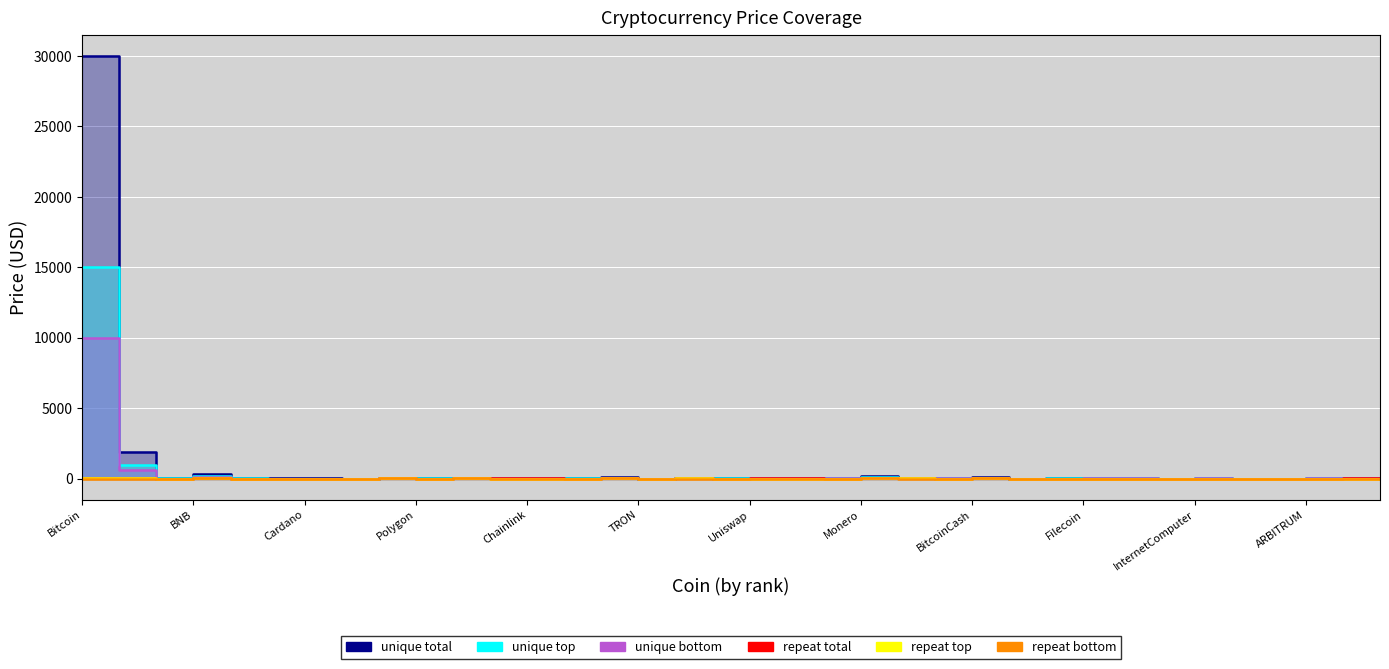

Reading left to right, what are all the values shown in this chart?

unique total: Bitcoin=29996.3	Ethereum=1867.8	TetherUSD=1.0	BNB=317.9	USDC=1.0	XRP=0.5	Cardano=0.4	Dogecoin=0.1	OKB=42.0	Polygon=1.1	Solana=22.6	Polkadot=6.3	Chainlink=7.1	BinanceUSD=1.0	Litecoin=91.5	TRON=0.1	Avalanche=17.8	Dai=1.0	Uniswap=5.8	Cosmos=11.0	Toncoin=2.2	Monero=160.7	EthereumClassic=20.8	LidoDAOToken=2.2	BitcoinCash=126.2	Stellar=0.1	ImmutableX=1.0	Filecoin=5.9	HuobiToken=3.7	VeChain=0.0	InternetComputer=5.2	Hedera=0.1	Algorand=0.2	ARBITRUM=1.2	FraxShare=8.5	TrustWalletToken=1.2
unique top: Bitcoin=14998.1	Ethereum=933.9	TetherUSD=0.5	BNB=158.9	USDC=0.5	XRP=0.3	Cardano=0.2	Dogecoin=0.0	OKB=21.0	Polygon=0.5	Solana=11.3	Polkadot=3.1	Chainlink=3.6	BinanceUSD=0.5	Litecoin=45.8	TRON=0.0	Avalanche=8.9	Dai=0.5	Uniswap=2.9	Cosmos=5.5	Toncoin=1.1	Monero=80.4	EthereumClassic=10.4	LidoDAOToken=1.1	BitcoinCash=63.1	Stellar=0.1	ImmutableX=0.5	Filecoin=2.9	HuobiToken=1.9	VeChain=0.0	InternetComputer=2.6	Hedera=0.0	Algorand=0.1	ARBITRUM=0.6	FraxShare=4.2	TrustWalletToken=0.6
unique bottom: Bitcoin=9998.1	Ethereum=622.6	TetherUSD=0.3	BNB=106.0	USDC=0.3	XRP=0.2	Cardano=0.1	Dogecoin=0.0	OKB=14.0	Polygon=0.4	Solana=7.5	Polkadot=2.1	Chainlink=2.4	BinanceUSD=0.3	Litecoin=30.5	TRON=0.0	Avalanche=5.9	Dai=0.3	Uniswap=1.9	Cosmos=3.7	Toncoin=0.7	Monero=53.6	EthereumClassic=6.9	LidoDAOToken=0.7	BitcoinCash=42.1	Stellar=0.0	ImmutableX=0.3	Filecoin=2.0	HuobiToken=1.2	VeChain=0.0	InternetComputer=1.7	Hedera=0.0	Algorand=0.1	ARBITRUM=0.4	FraxShare=2.8	TrustWalletToken=0.4
repeat total: Bitcoin=0.3	Ethereum=0.3	TetherUSD=0.1	BNB=1.5	USDC=0.1	XRP=0.0	Cardano=0.0	Dogecoin=0.0	OKB=0.6	Polygon=0.0	Solana=0.5	Polkadot=0.1	Chainlink=0.1	BinanceUSD=0.1	Litecoin=1.5	TRON=0.0	Avalanche=0.3	Dai=0.1	Uniswap=0.1	Cosmos=0.2	Toncoin=0.0	Monero=2.4	EthereumClassic=0.4	LidoDAOToken=0.0	BitcoinCash=2.1	Stellar=0.0	ImmutableX=0.0	Filecoin=0.1	HuobiToken=0.1	VeChain=0.0	InternetComputer=0.1	Hedera=0.0	Algorand=0.0	ARBITRUM=0.0	FraxShare=0.1	TrustWalletToken=0.0
repeat top: Bitcoin=1.0	Ethereum=1.0	TetherUSD=0.3	BNB=5.0	USDC=0.3	XRP=0.1	Cardano=0.0	Dogecoin=0.0	OKB=2.0	Polygon=0.1	Solana=1.5	Polkadot=0.4	Chainlink=0.5	BinanceUSD=0.3	Litecoin=5.0	TRON=0.0	Avalanche=1.0	Dai=0.3	Uniswap=0.4	Cosmos=0.7	Toncoin=0.1	Monero=8.0	EthereumClassic=1.2	LidoDAOToken=0.1	BitcoinCash=7.0	Stellar=0.0	ImmutableX=0.1	Filecoin=0.3	HuobiToken=0.2	VeChain=0.0	InternetComputer=0.3	Hedera=0.0	Algorand=0.0	ARBITRUM=0.1	FraxShare=0.5	TrustWalletToken=0.1
repeat bottom: Bitcoin=0.5	Ethereum=0.5	TetherUSD=0.1	BNB=2.5	USDC=0.1	XRP=0.0	Cardano=0.0	Dogecoin=0.0	OKB=1.0	Polygon=0.0	Solana=0.8	Polkadot=0.2	Chainlink=0.2	BinanceUSD=0.1	Litecoin=2.5	TRON=0.0	Avalanche=0.5	Dai=0.1	Uniswap=0.2	Cosmos=0.3	Toncoin=0.1	Monero=4.0	EthereumClassic=0.6	LidoDAOToken=0.1	BitcoinCash=3.5	Stellar=0.0	ImmutableX=0.0	Filecoin=0.1	HuobiToken=0.1	VeChain=0.0	InternetComputer=0.1	Hedera=0.0	Algorand=0.0	ARBITRUM=0.0	FraxShare=0.2	TrustWalletToken=0.0